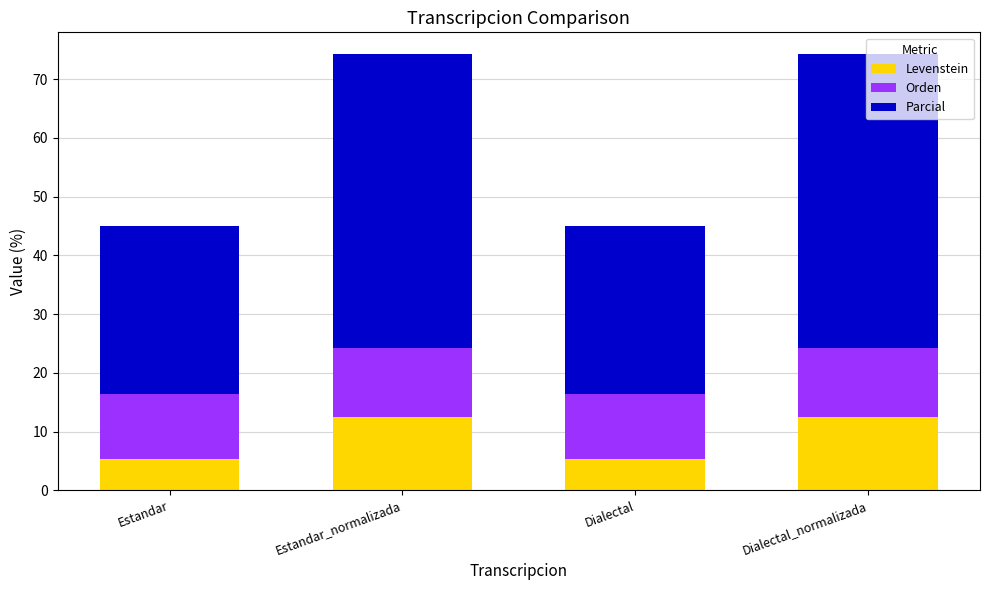

How many bars are there in total?

4